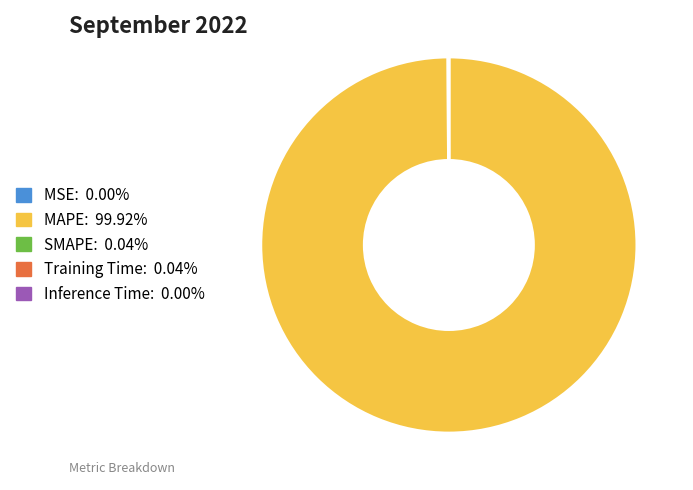

Which slice represents more than half of the pie?

MAPE